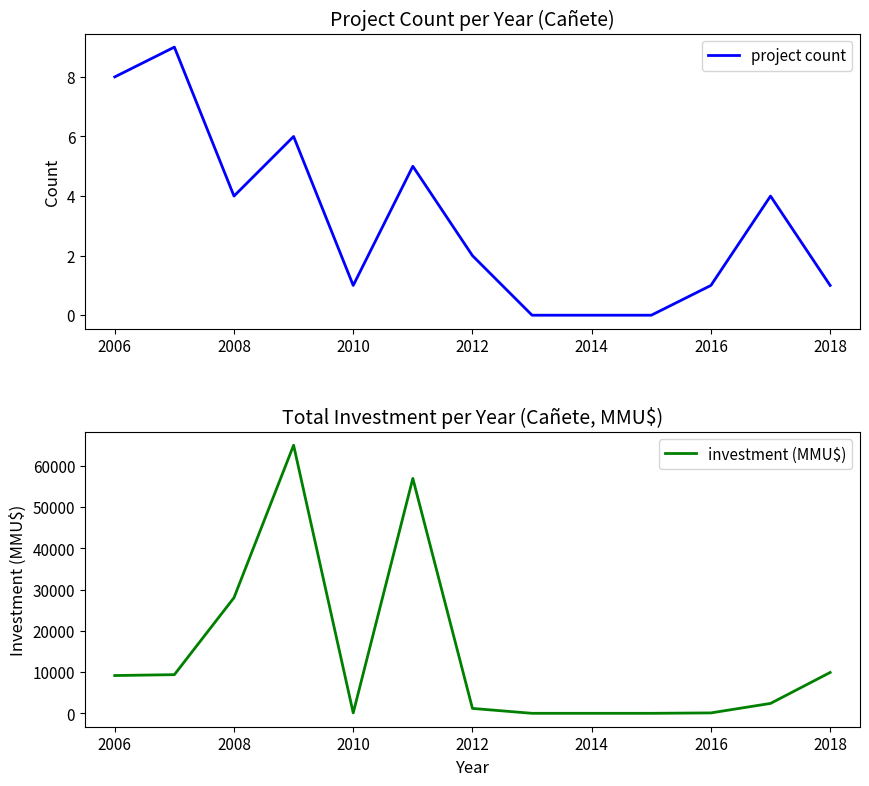

What is the highest value of the investment (MMU$) series?

64992